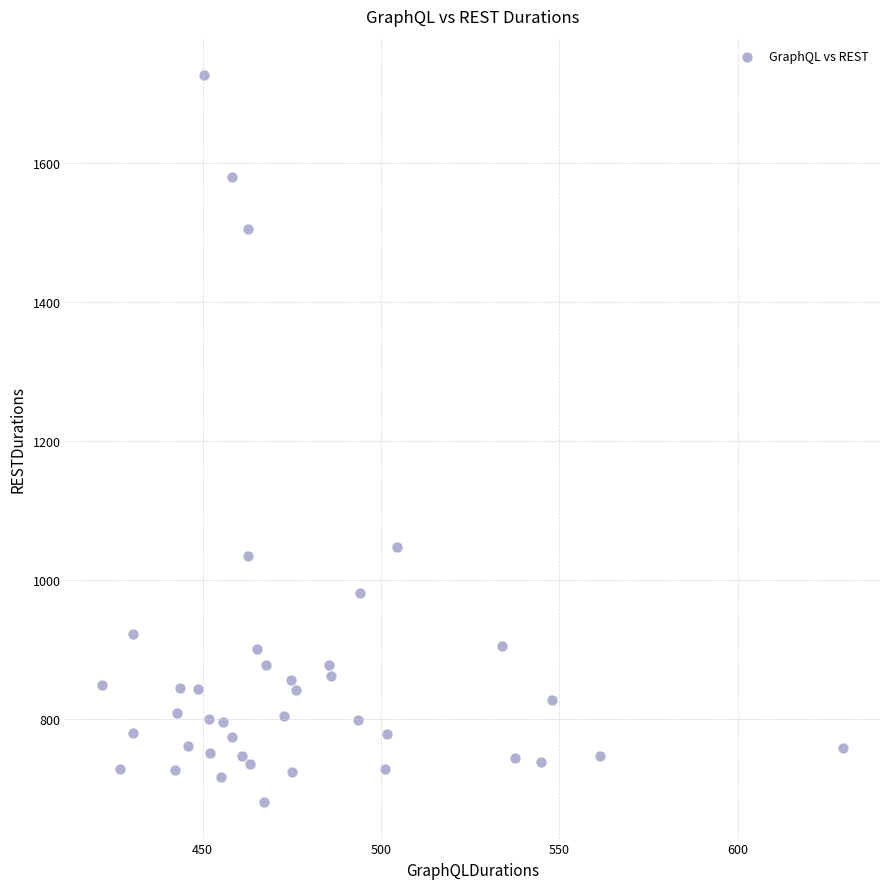

What Y value in the scatter plot is closest to 1203?

1047.4